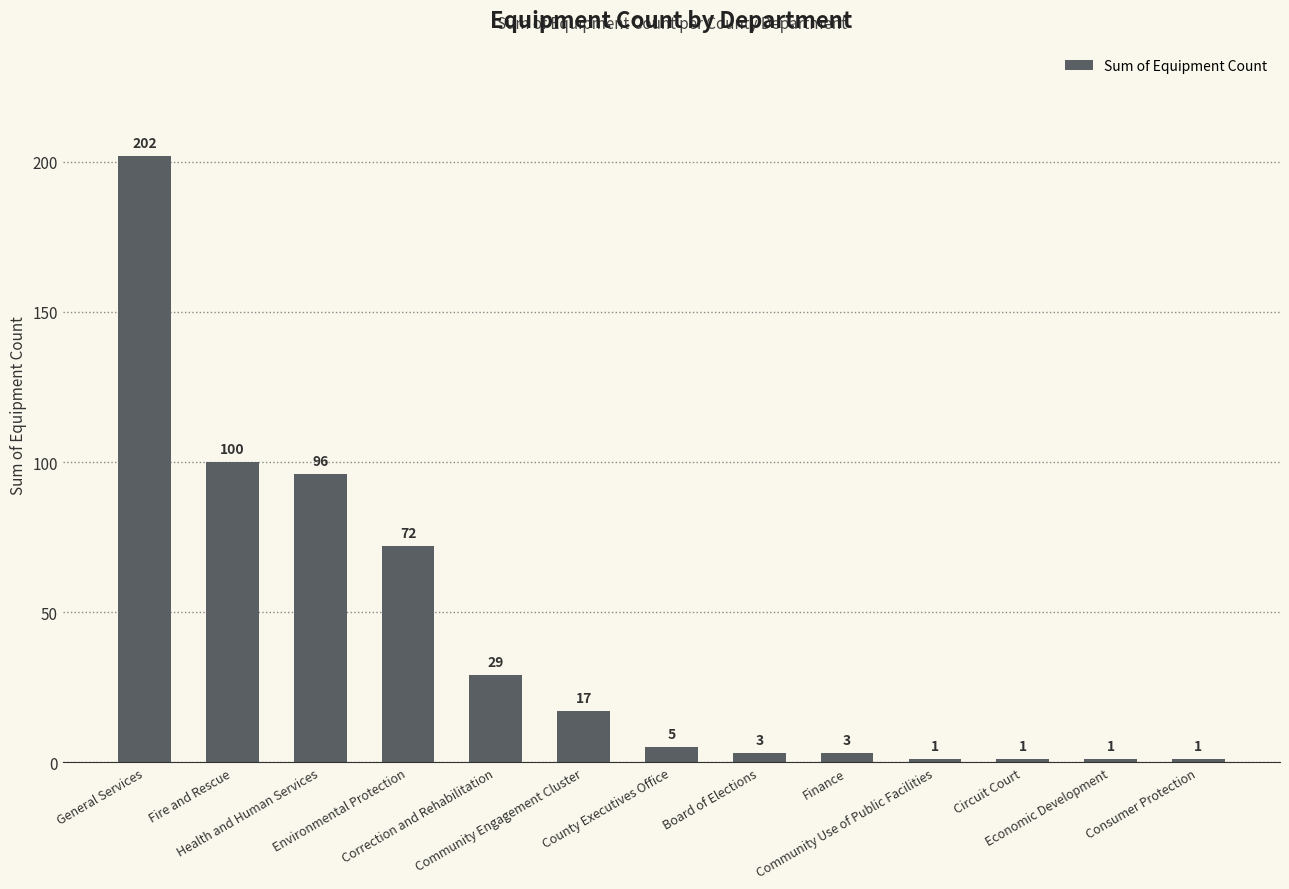

How many bars are there in total?

13